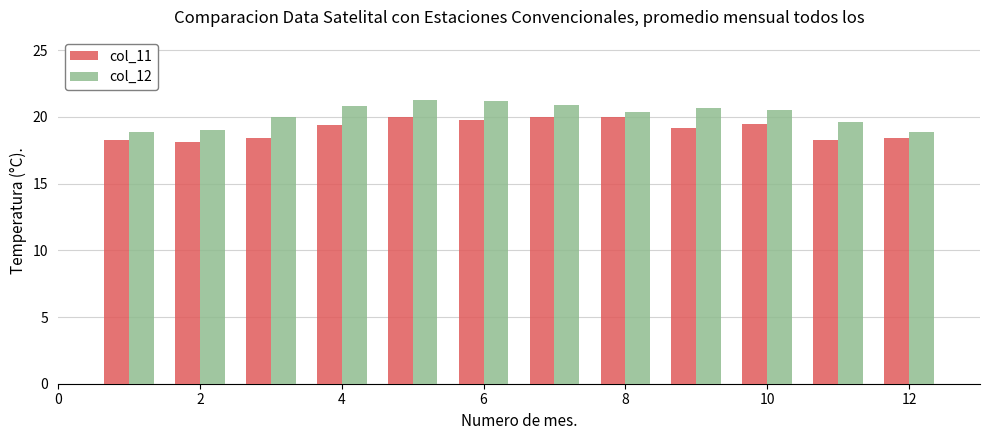

What is the value of the col_11 bar at the 2nd from the left?

18.1